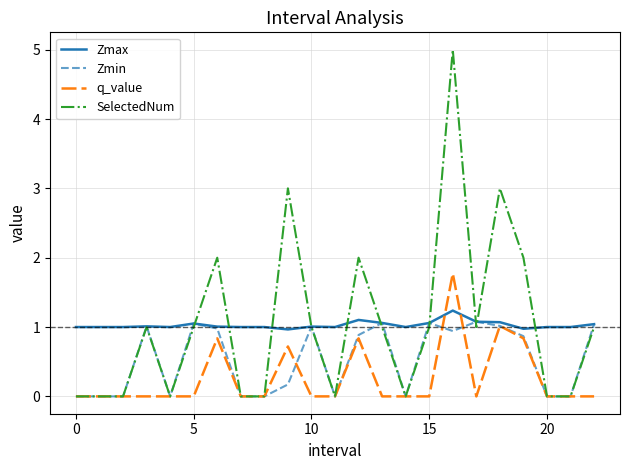

Which series has the widest spread of values?

SelectedNum